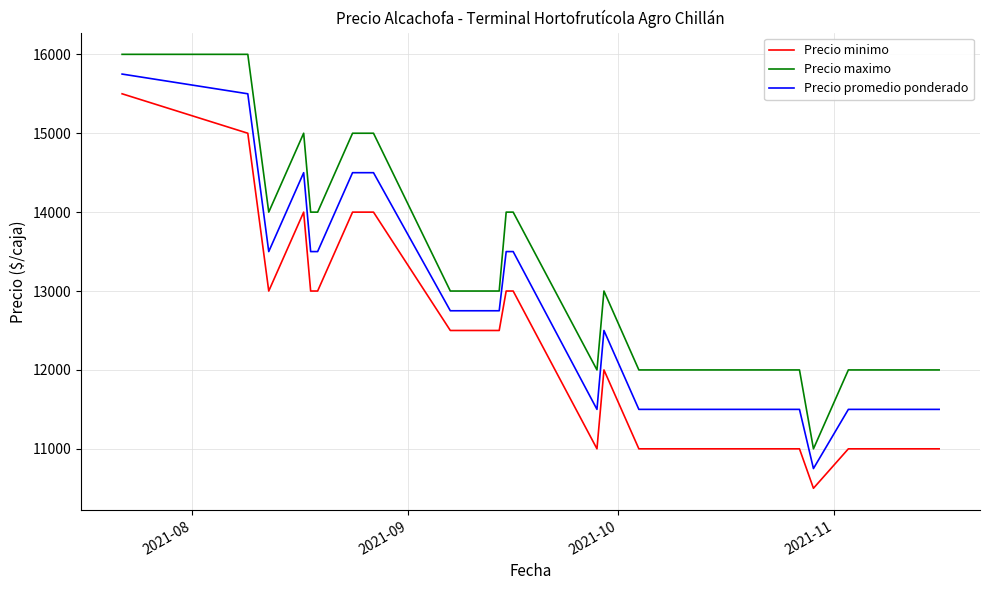

True or false: Precio maximo and Precio promedio ponderado intersect in this chart.

False